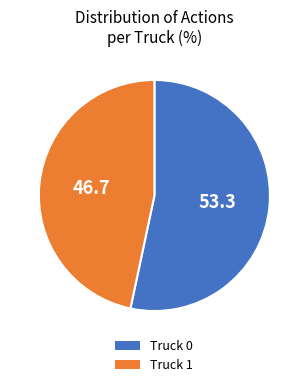

Is there any slice that represents more than half of the pie?

Yes